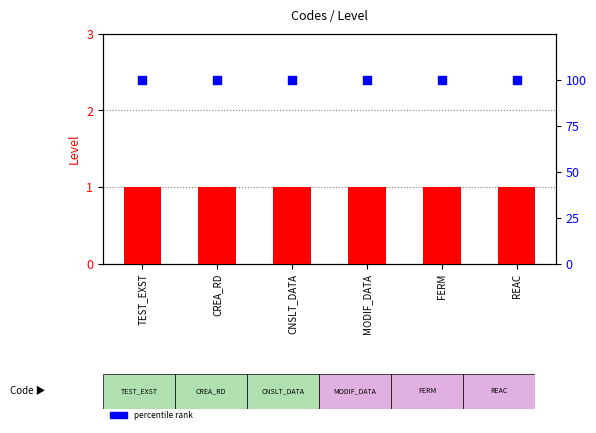

At how many categories does at least one series exceed 83?

6